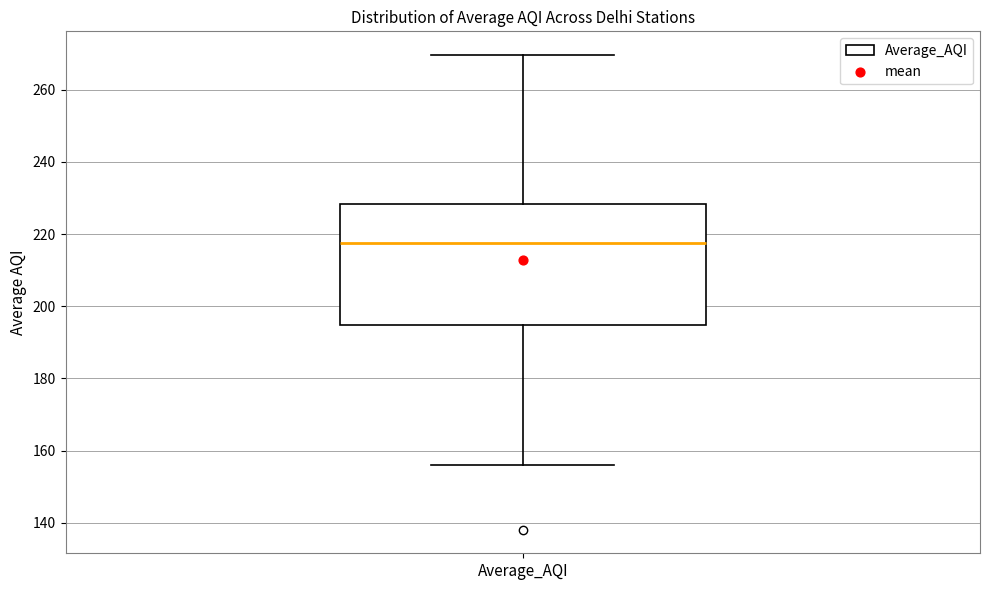

Read this box plot against the y-axis: the position of the median line, the range covered by the box, and the ends of both whiskers. The values are not printed on the chart, so give them approximately, as read against the axis.

median 218, box 194 to 228, whiskers 156 to 270